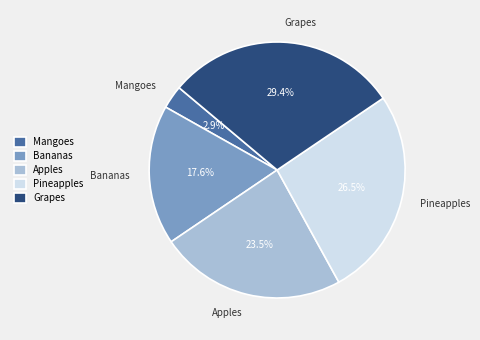

What portion of the pie excludes Pineapples?

73.5%